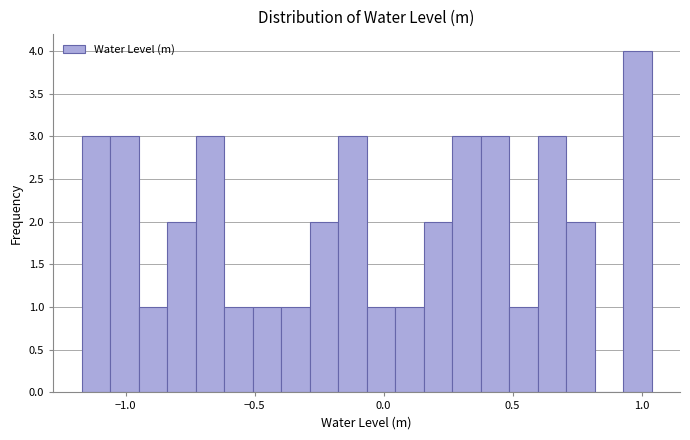

Read against the x-axis, roughly where is the centre of the tallest bar?

1.00